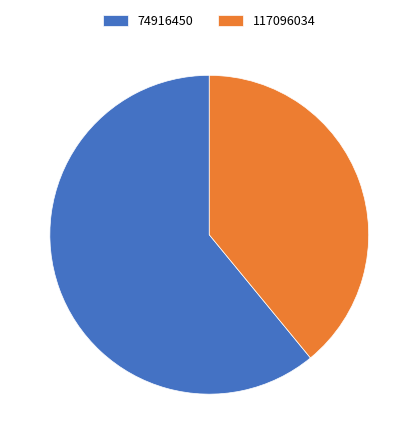

Count the number of slices in the pie.

2